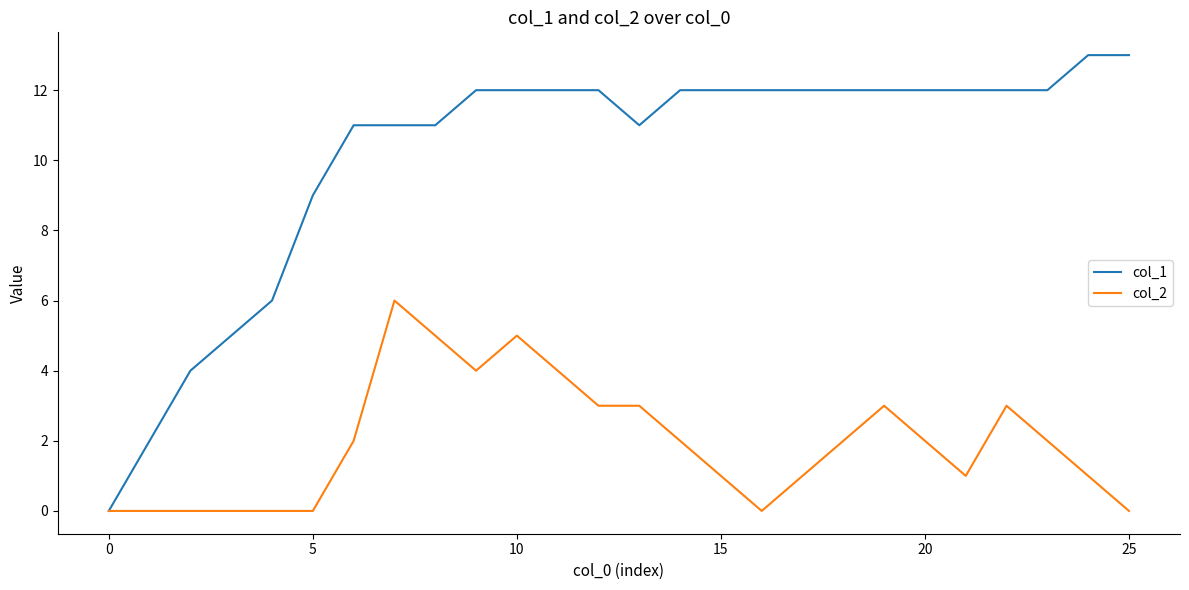

List the series in order of their overall mean, lowest first.

col_2, col_1